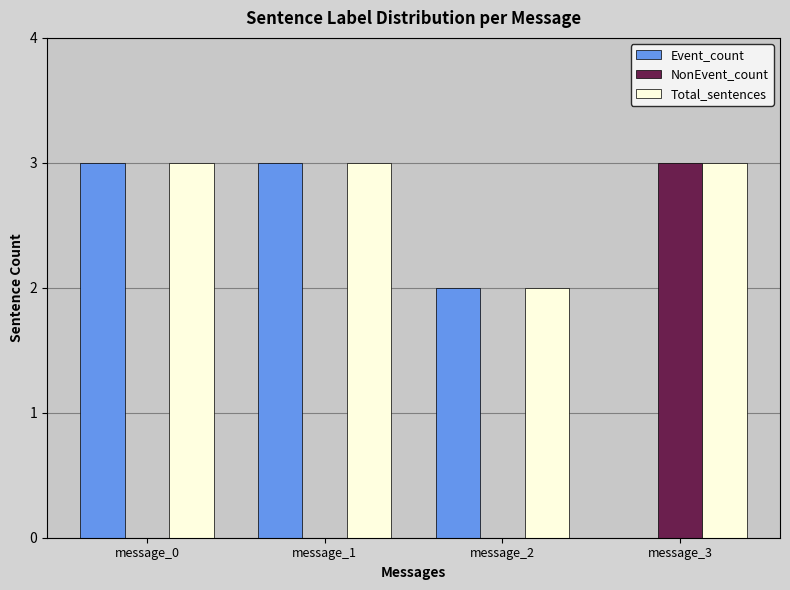

Does the chart contain stacked bars?

No